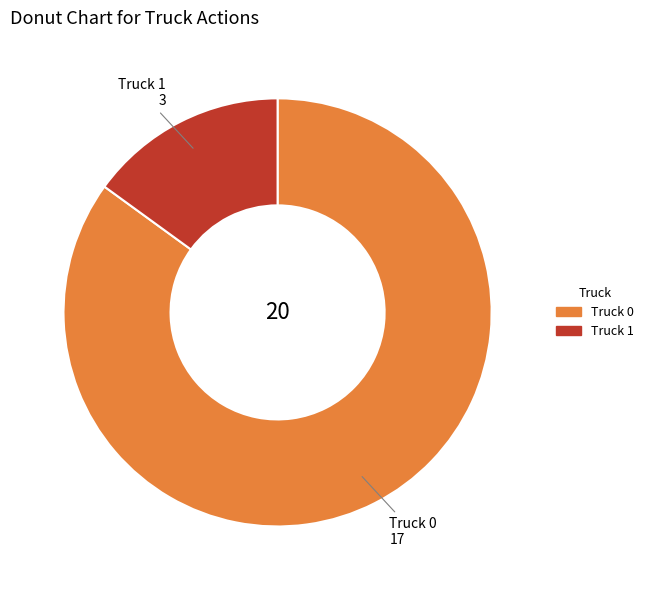

Rank the categories by value from highest to lowest.

Truck 0, Truck 1